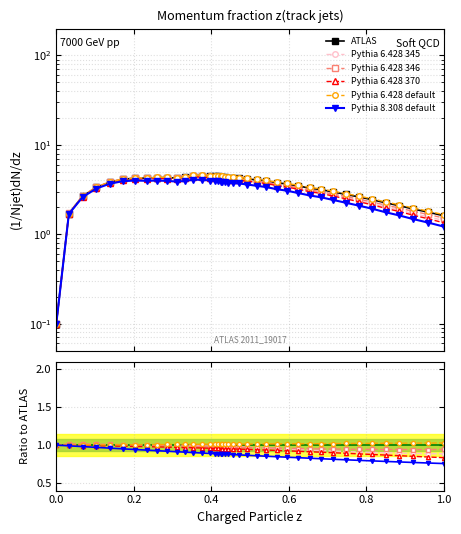

The Pythia 6.428 346 series shows 0.6 at 14. True or false?

False